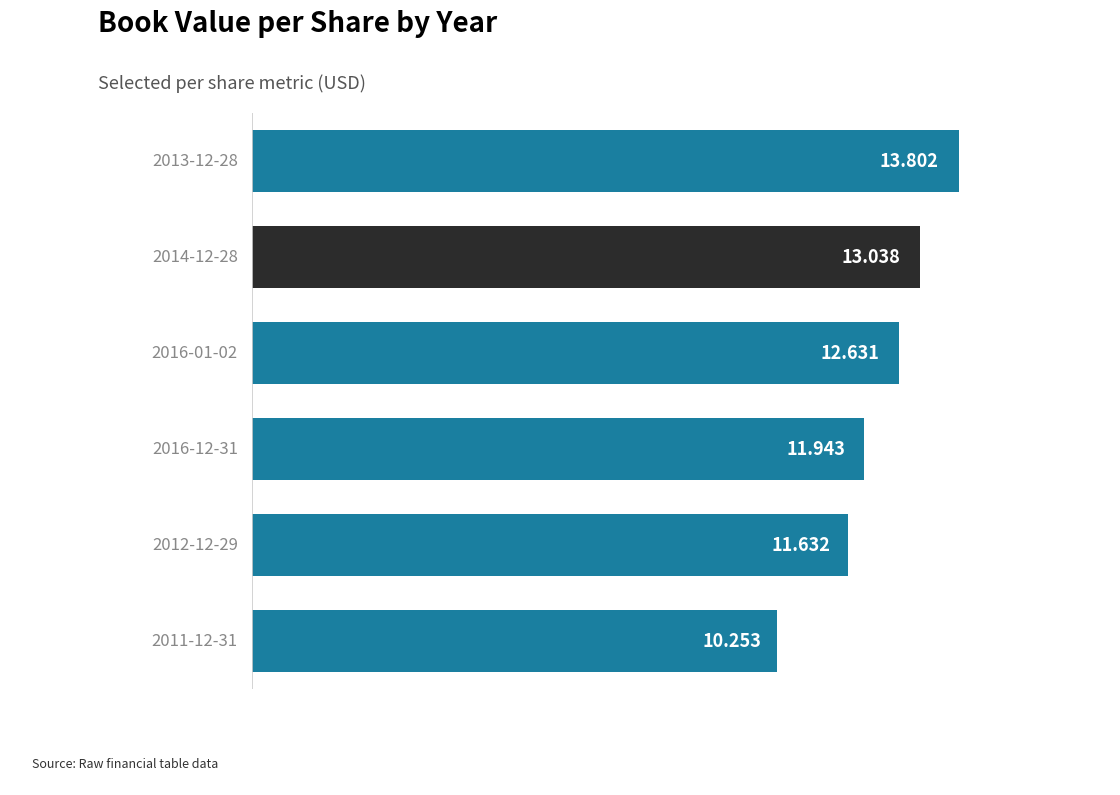

Count the number of data series in this chart.

1